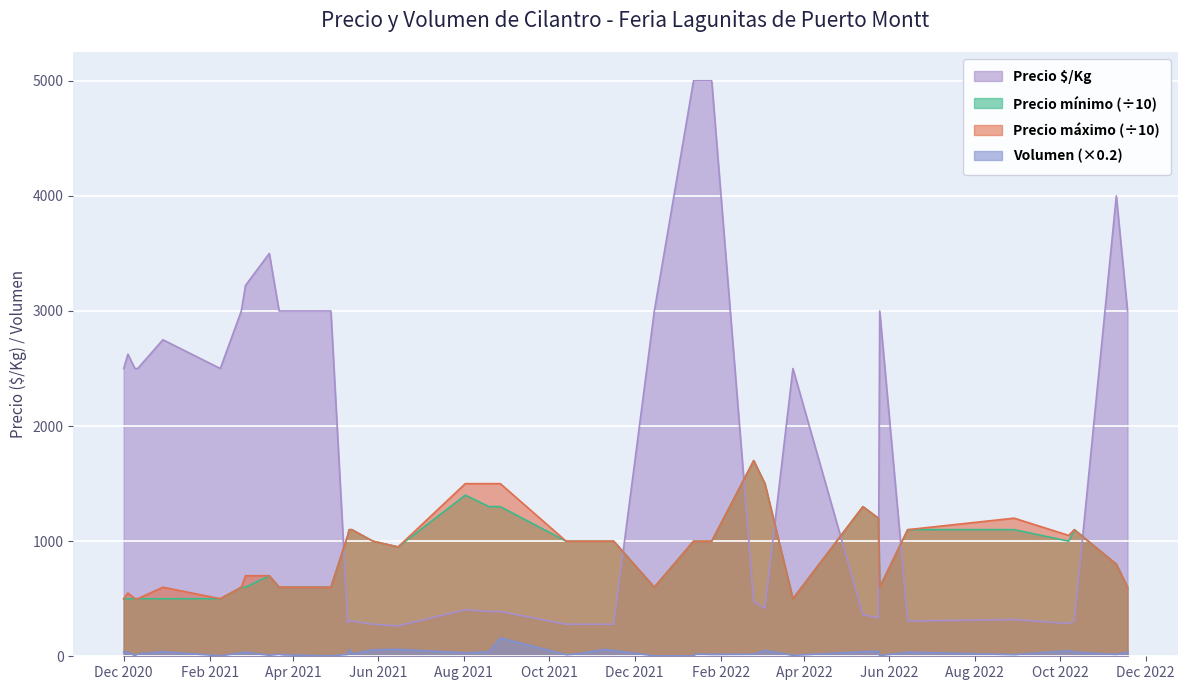

True or false: Precio máximo (÷10) and Volumen (×0.2) intersect in this chart.

False